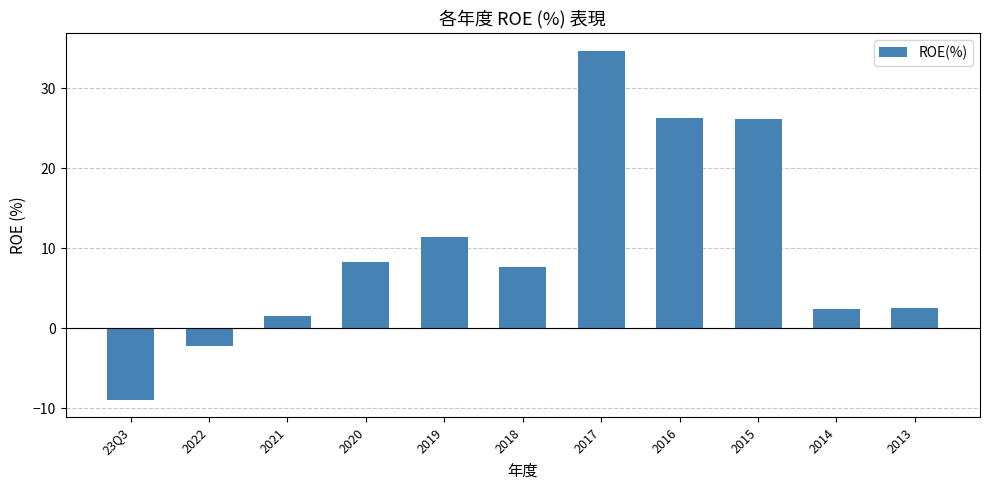

What is the difference between the values at 2013 and 2022?

4.7